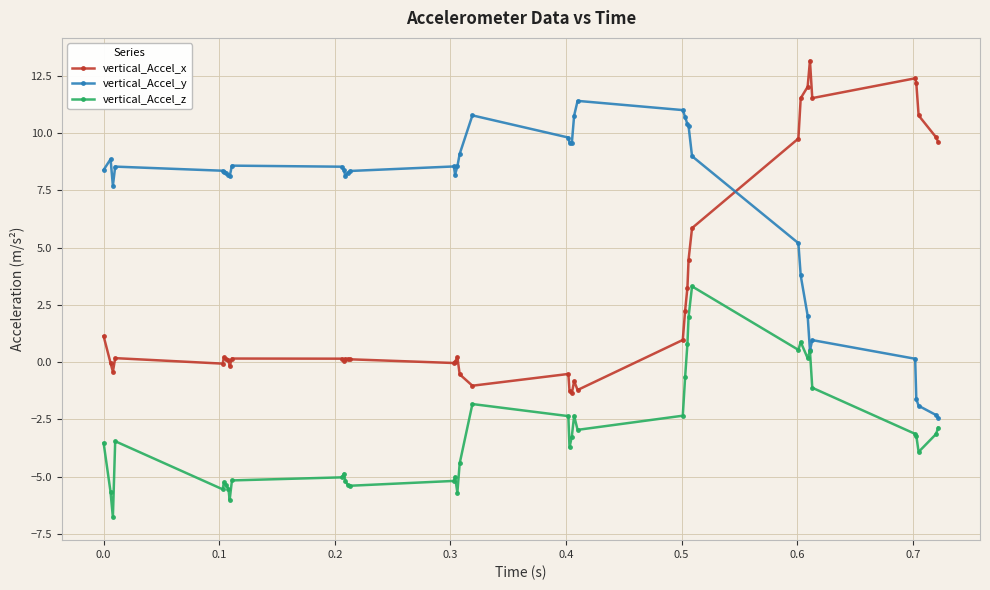

What is the smallest value displayed?

-6.8